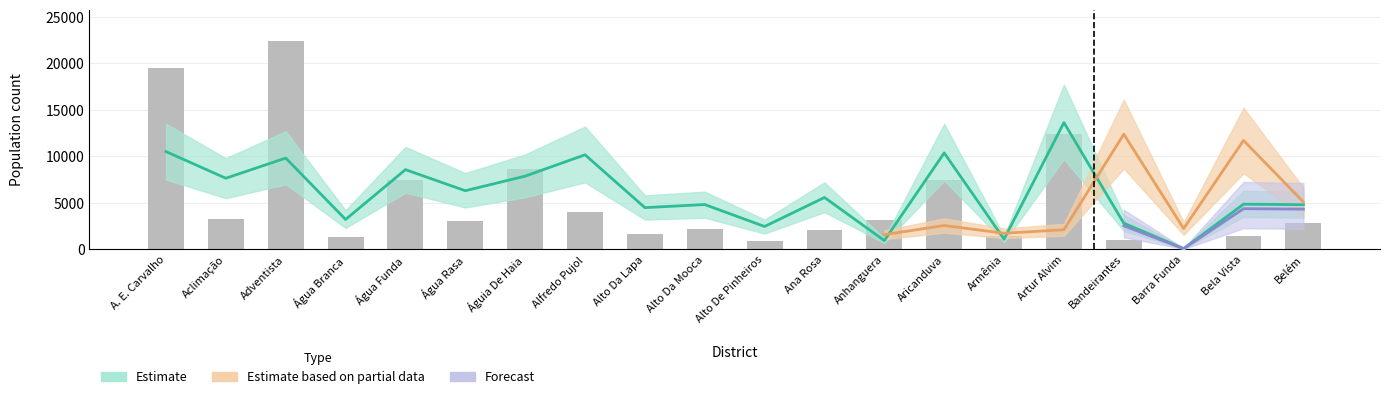

Count the number of values greater than 3098.

9